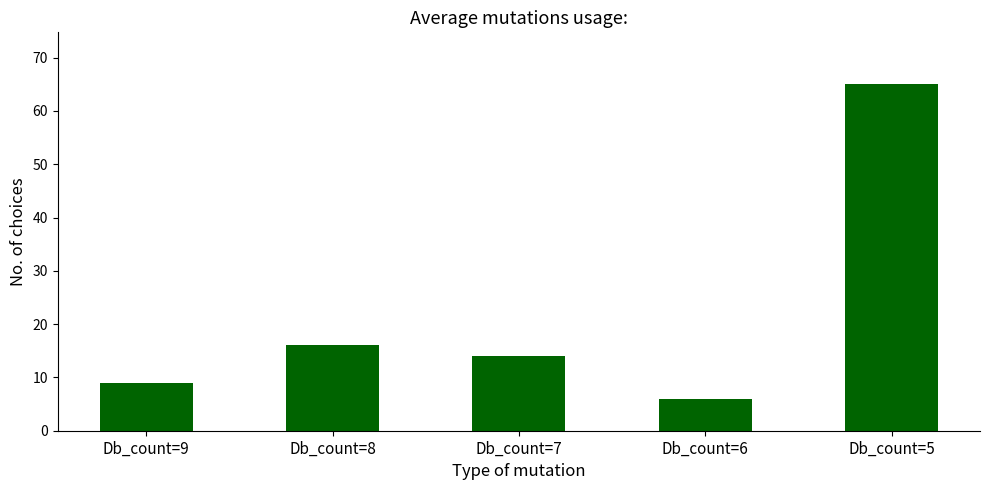

Reading left to right, extract all data points from this chart.

Db_count=9=9	Db_count=8=16	Db_count=7=14	Db_count=6=6	Db_count=5=65